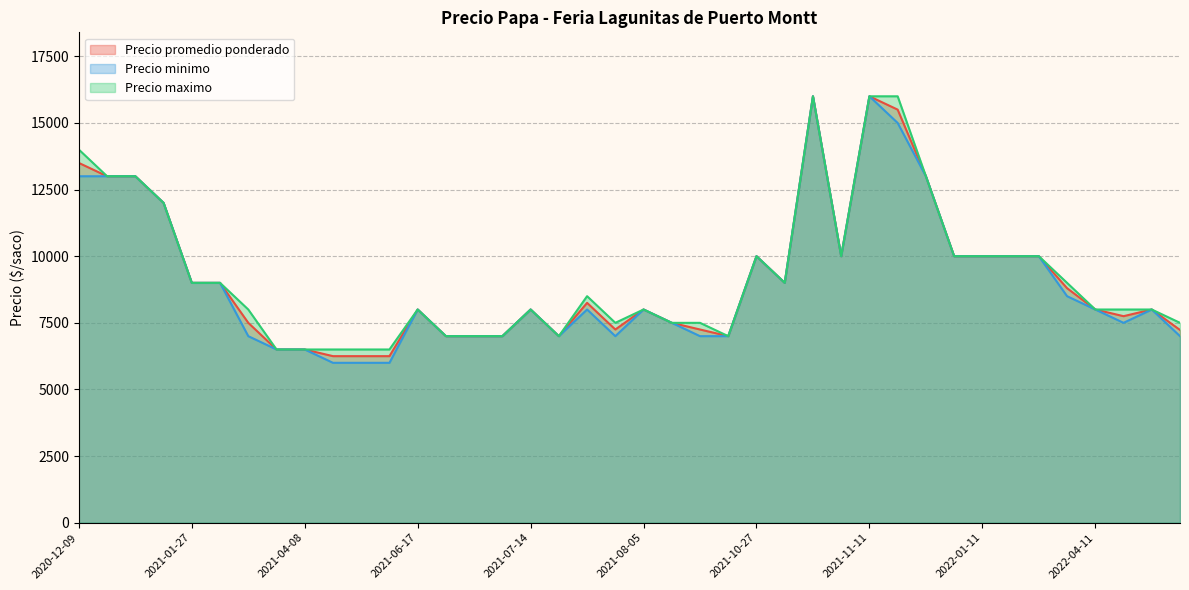

Which has a higher value, 2022-04-25 or 2021-08-03?

2022-04-25